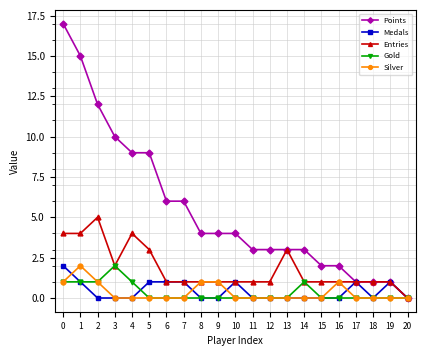

Reading left to right, what are all the values shown in this chart?

Points: 17	15	12	10	9	9	6	6	4	4	4	3	3	3	3	2	2	1	1	1	0
Medals: 2	1	0	0	0	1	1	1	0	0	1	0	0	0	0	0	0	1	0	1	0
Entries: 4	4	5	2	4	3	1	1	1	1	1	1	1	3	1	1	1	1	1	1	0
Gold: 1	1	1	2	1	0	0	0	0	0	0	0	0	0	1	0	0	0	0	0	0
Silver: 1	2	1	0	0	0	0	0	1	1	0	0	0	0	0	0	1	0	0	0	0